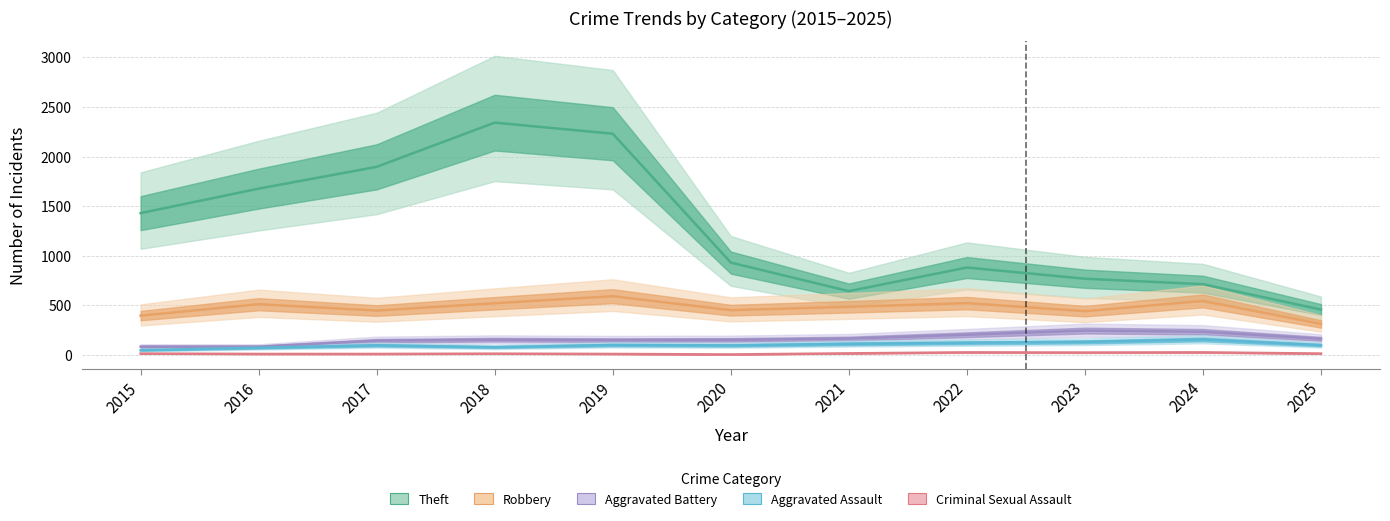

What is the value of the Robbery point at the 2nd from the left?

510